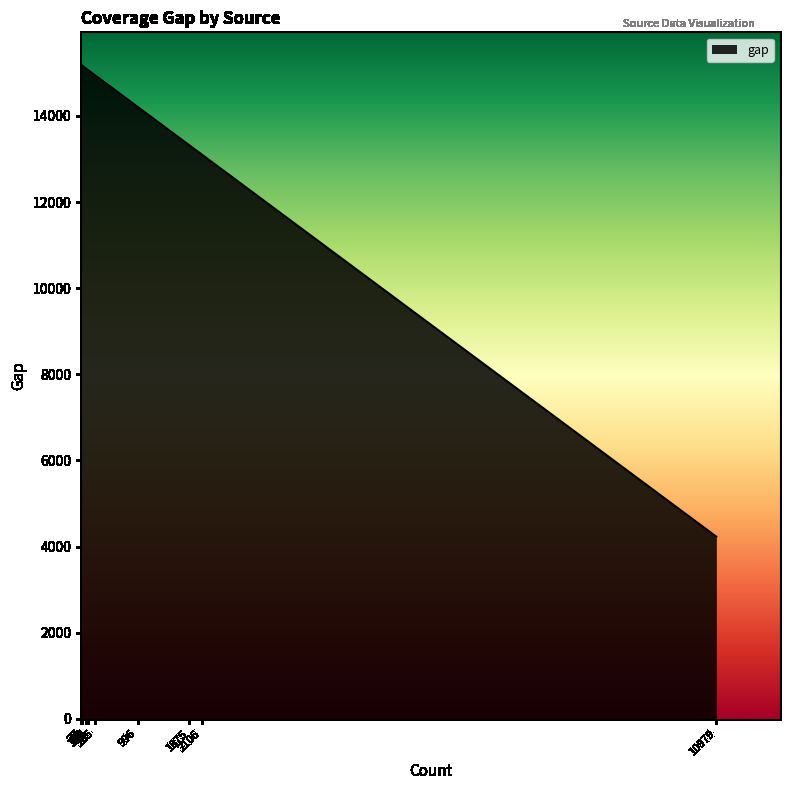

Which category has the lowest value across all series?

10979